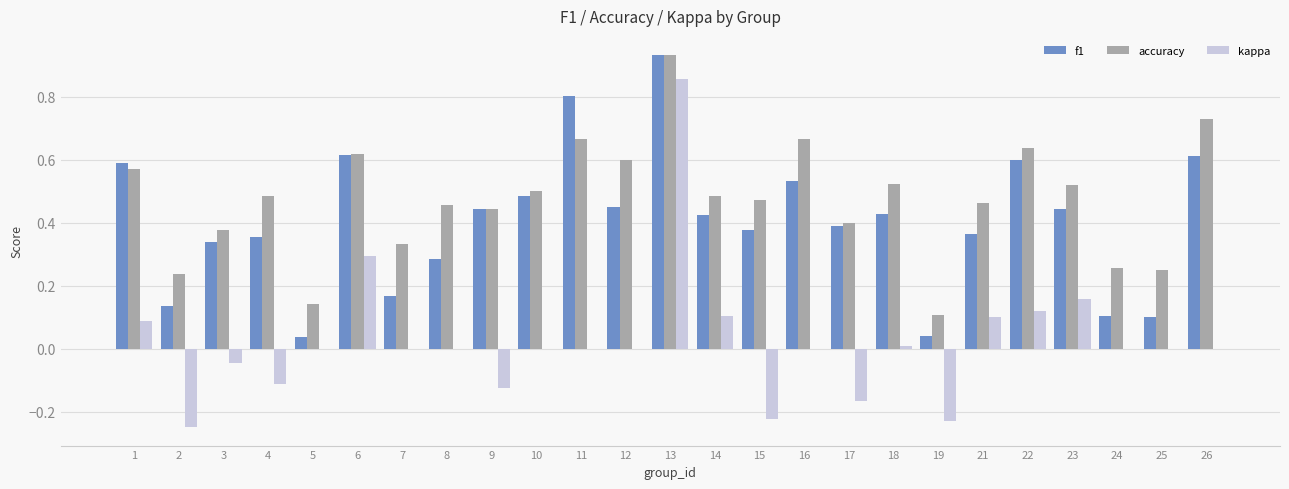

Which category has the highest value across all series?

13